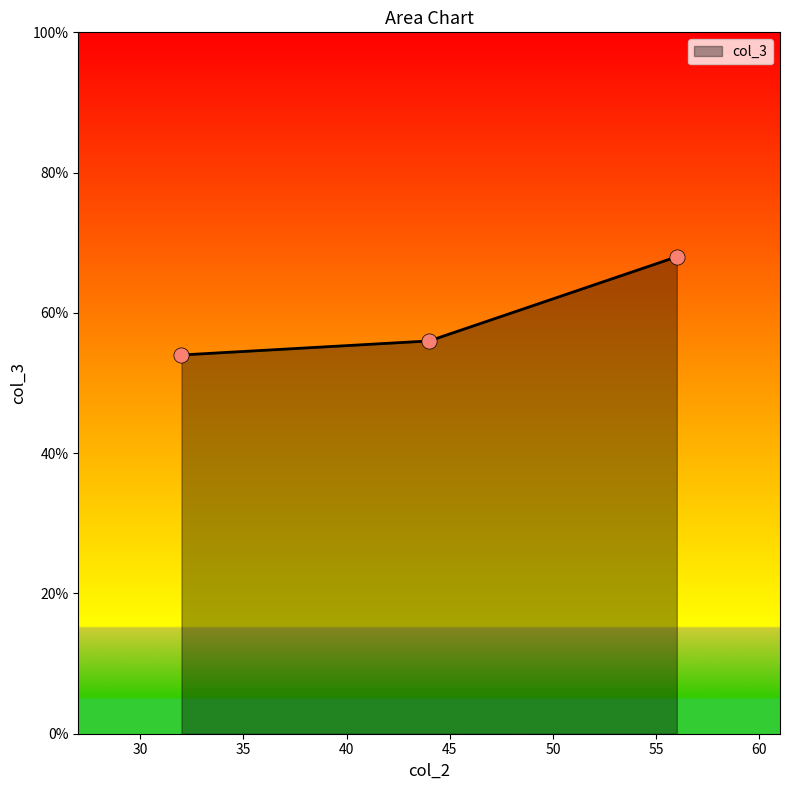

What is the maximum value shown in the chart?

68